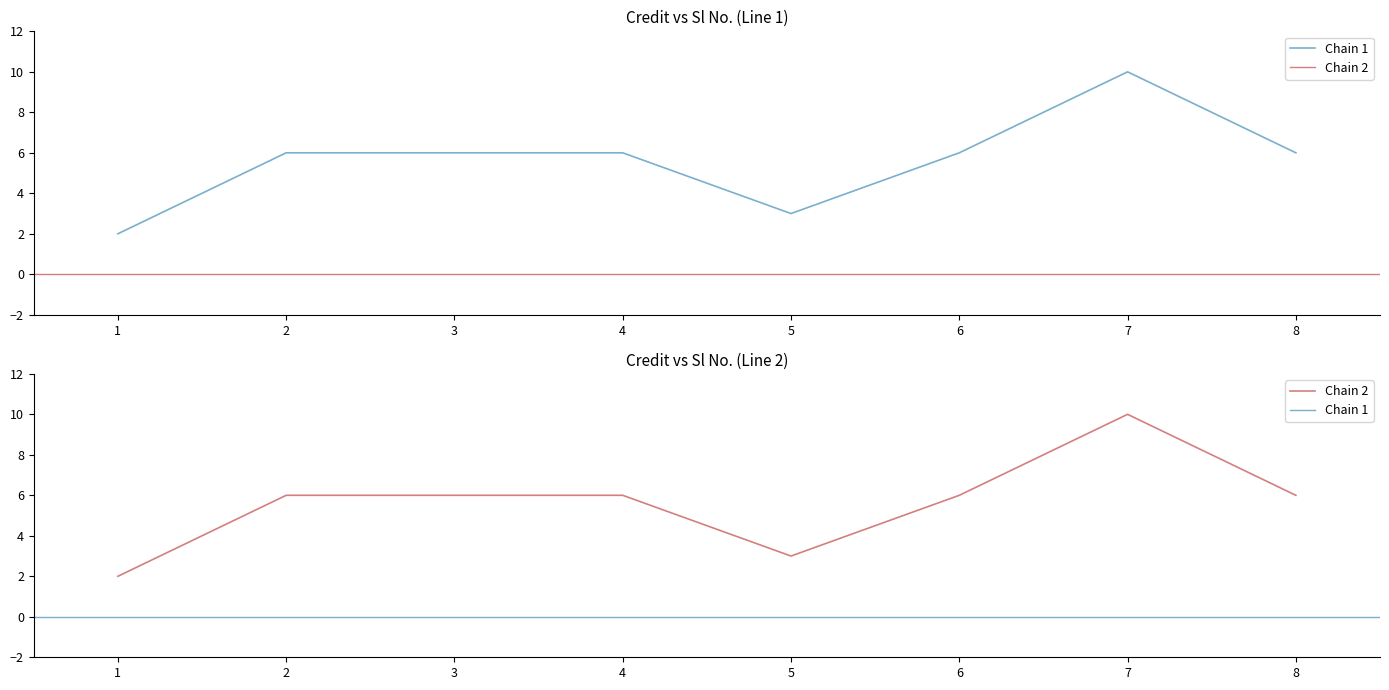

Is it true that the value at 7 is 10?

True